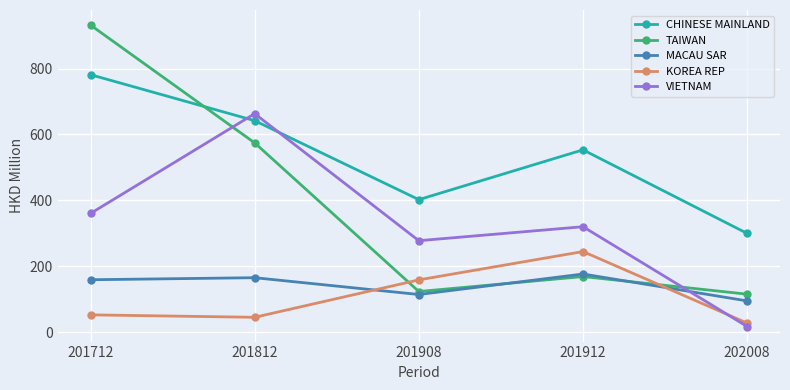

Does the chart display data point markers on the line(s)?

Yes